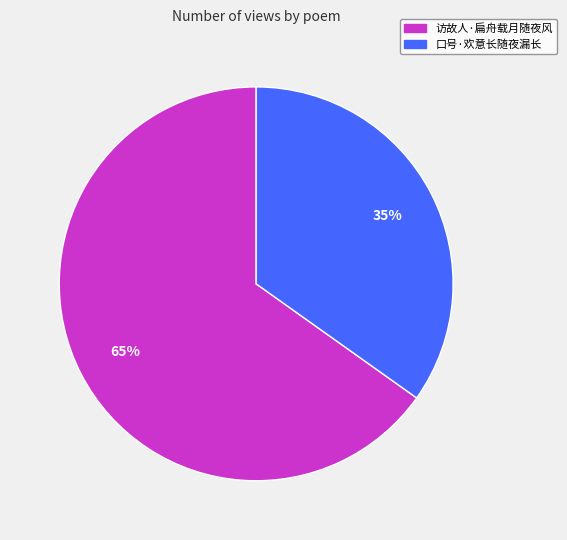

True or false: 口号·欢意长随夜漏长 accounts for 35% of the total.

True